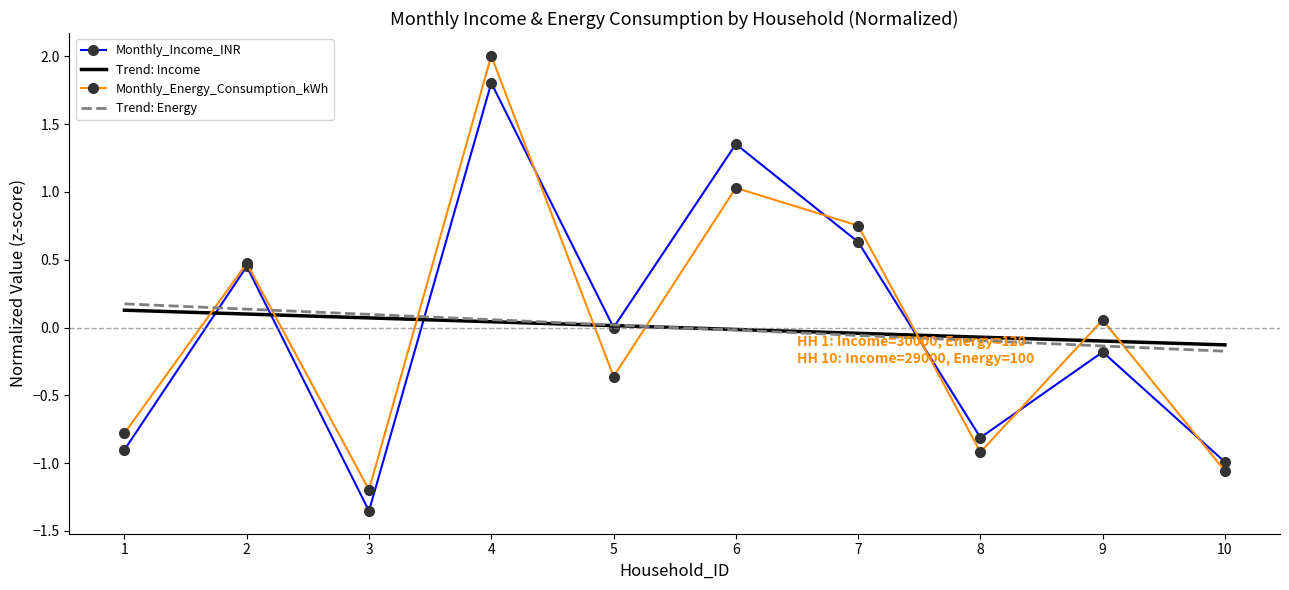

True or false: Trend: Energy and Trend: Income intersect in this chart.

True